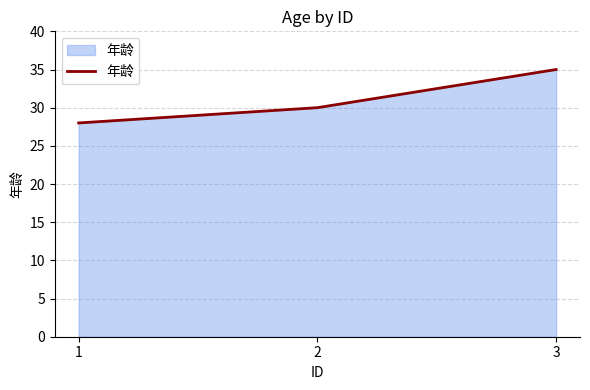

The chart shows a value of 41 at 1. True or false?

False